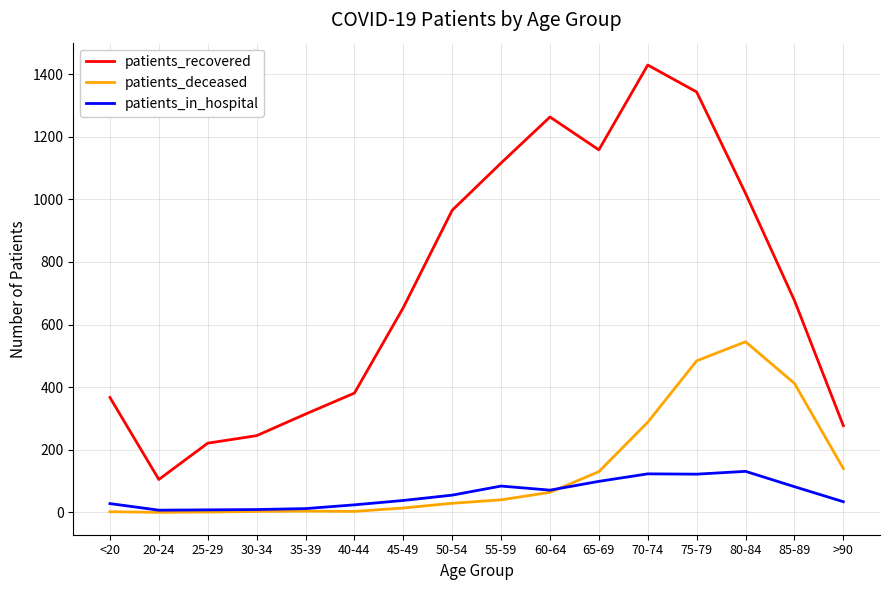

True or false: patients_deceased and patients_recovered cross at least once.

False